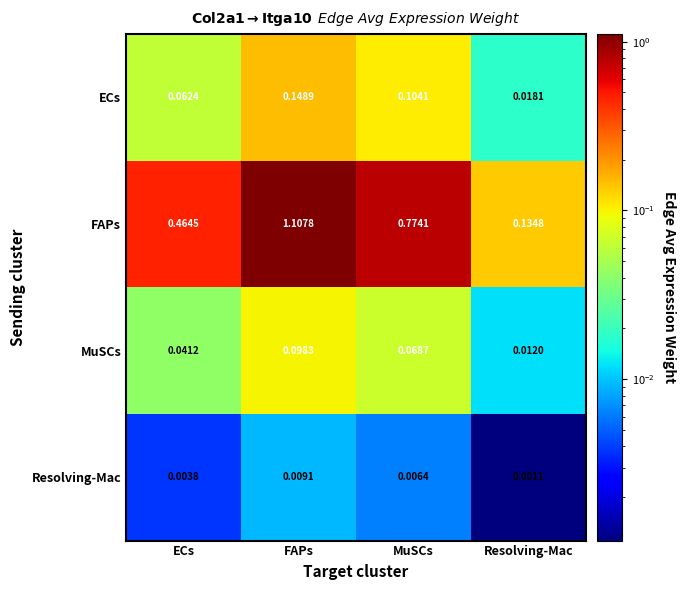

At which label does MuSCs reach its minimum?

Resolving-Mac